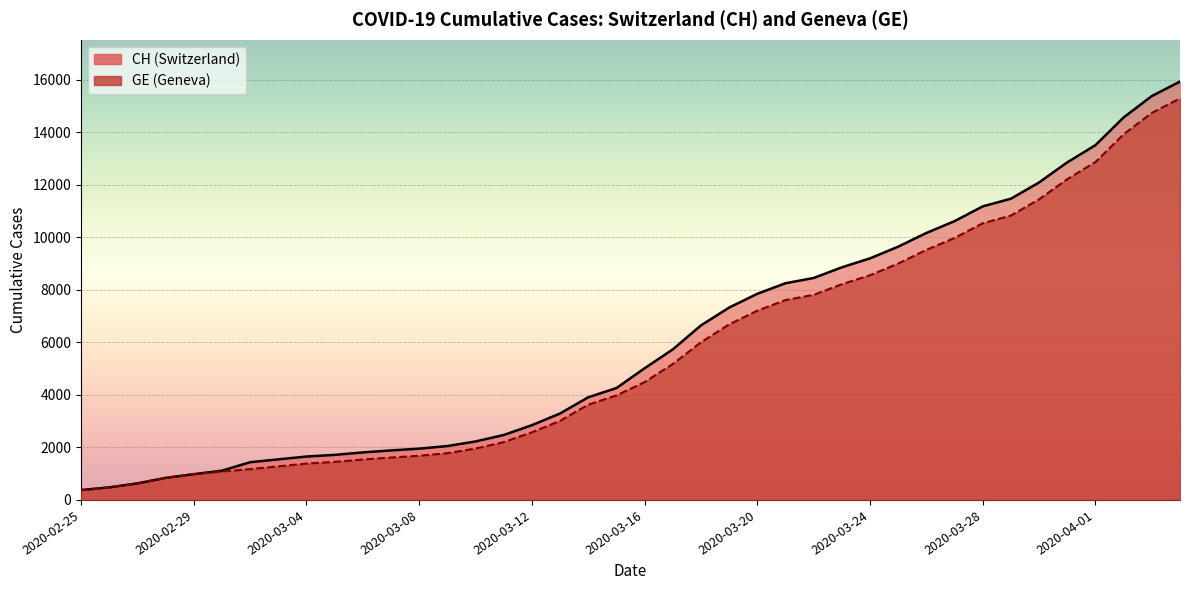

At which category does the chart reach its peak across all series?

2020-04-04